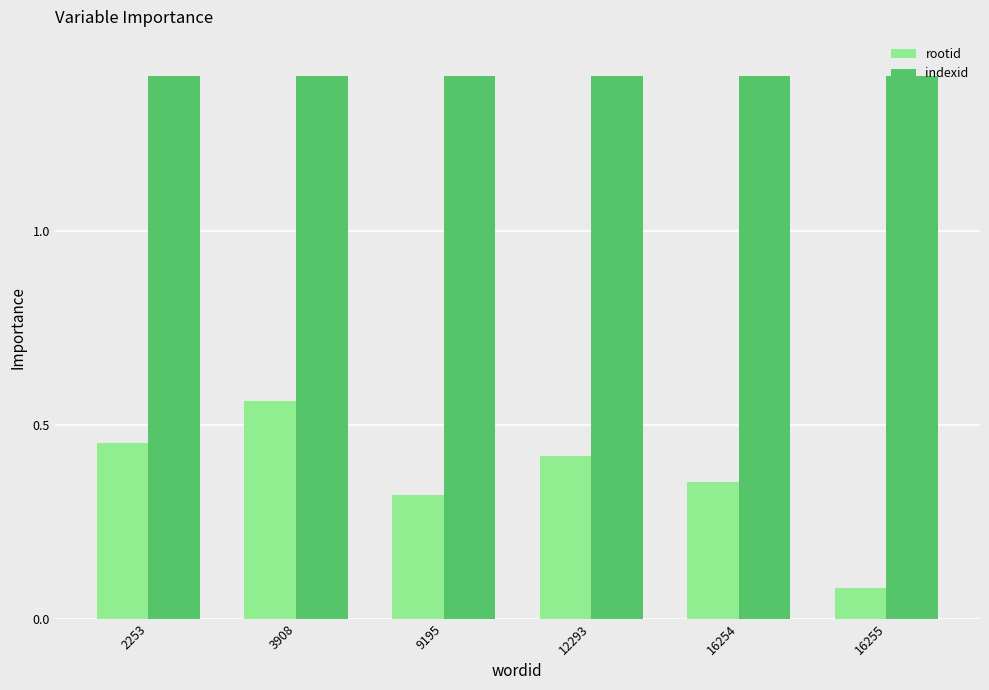

What is the maximum value shown in the chart?

1.4